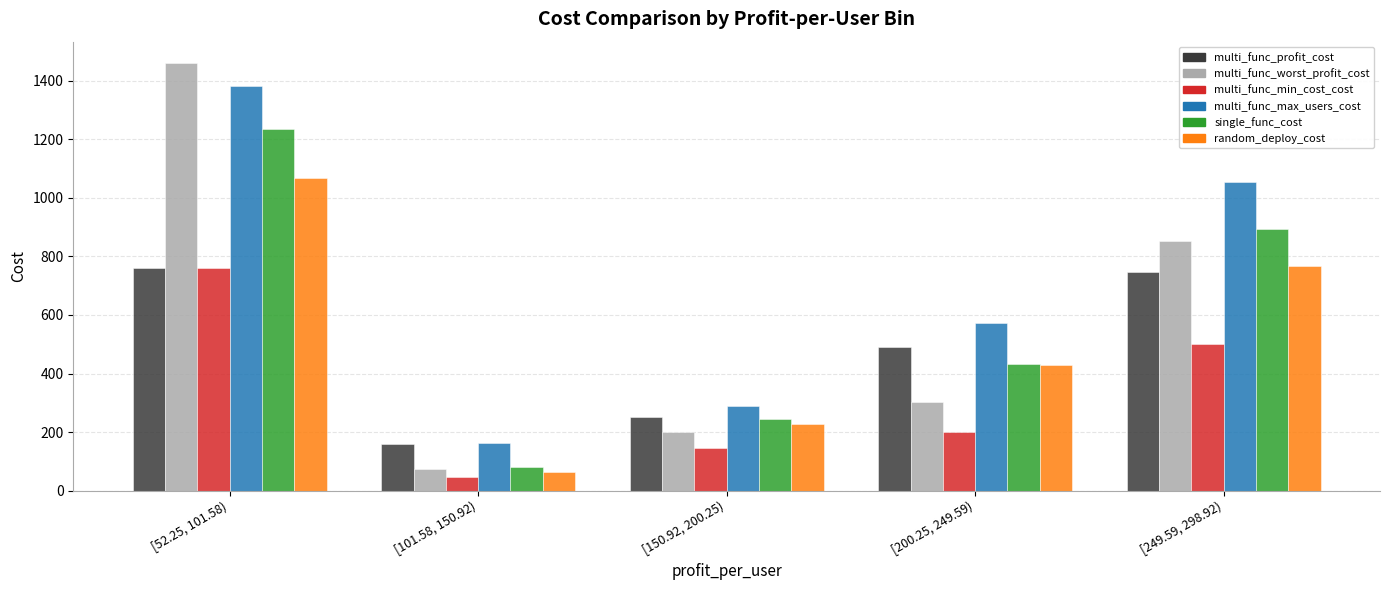

Is it true that single_func_cost equals 1233.9 at [52.25, 101.58)?

True